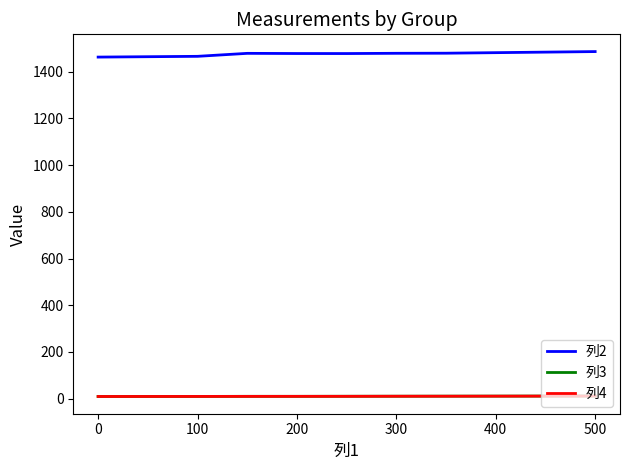

Which series has the widest spread of values?

列2